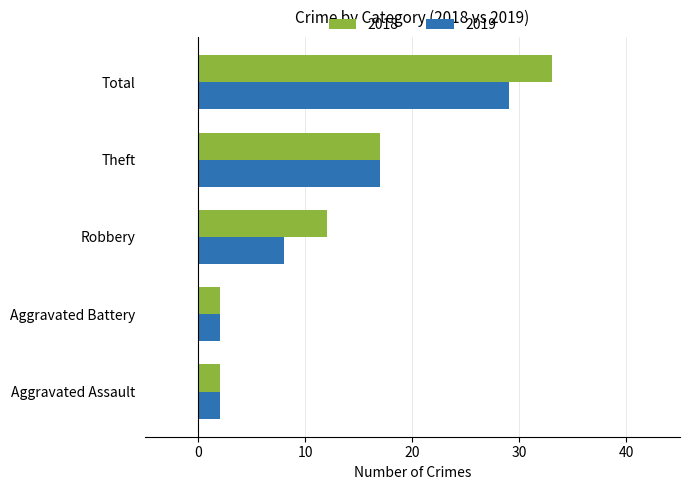

True or false: 2018 has a value of 12 at Robbery.

True